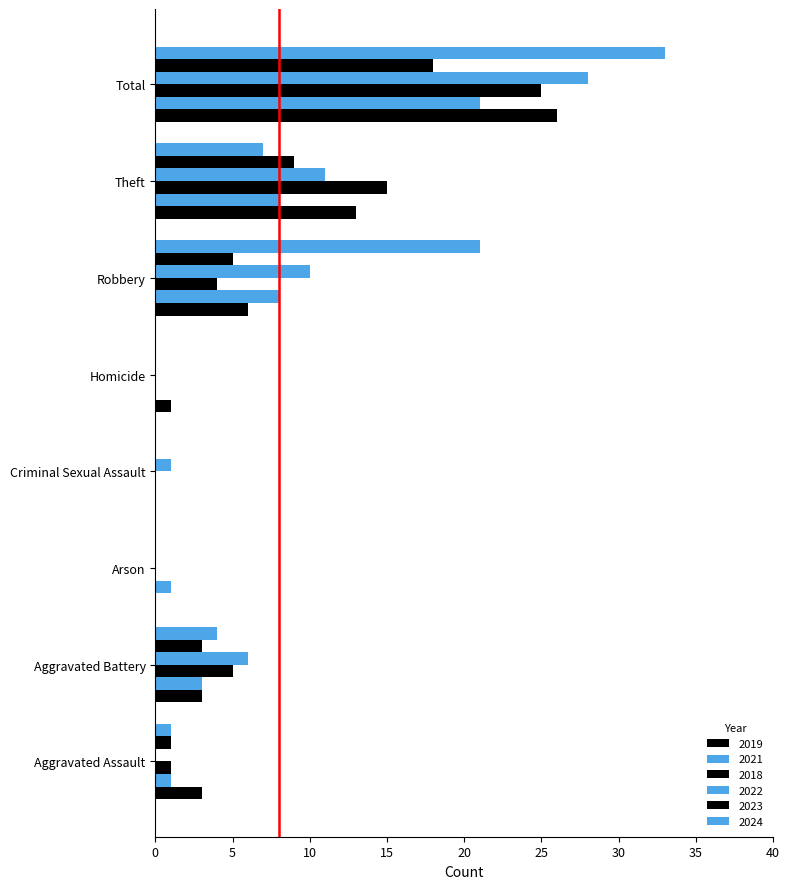

Reading left to right, list all the values displayed in this chart.

2019: Aggravated Assault=3	Aggravated Battery=3	Arson=0	Criminal Sexual Assault=0	Homicide=1	Robbery=6	Theft=13	Total=26
2021: Aggravated Assault=1	Aggravated Battery=3	Arson=1	Criminal Sexual Assault=0	Homicide=0	Robbery=8	Theft=8	Total=21
2018: Aggravated Assault=1	Aggravated Battery=5	Arson=0	Criminal Sexual Assault=0	Homicide=0	Robbery=4	Theft=15	Total=25
2022: Aggravated Assault=0	Aggravated Battery=6	Arson=0	Criminal Sexual Assault=1	Homicide=0	Robbery=10	Theft=11	Total=28
2023: Aggravated Assault=1	Aggravated Battery=3	Arson=0	Criminal Sexual Assault=0	Homicide=0	Robbery=5	Theft=9	Total=18
2024: Aggravated Assault=1	Aggravated Battery=4	Arson=0	Criminal Sexual Assault=0	Homicide=0	Robbery=21	Theft=7	Total=33